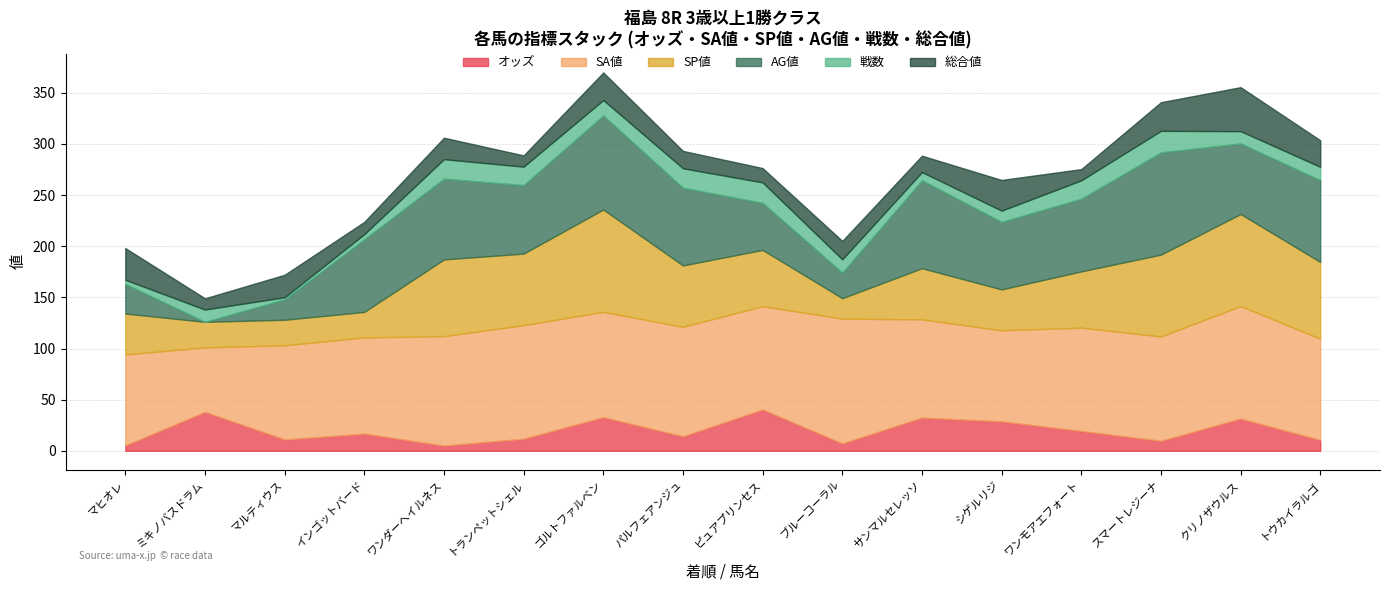

What is the average value of the AG値 series?

61.1